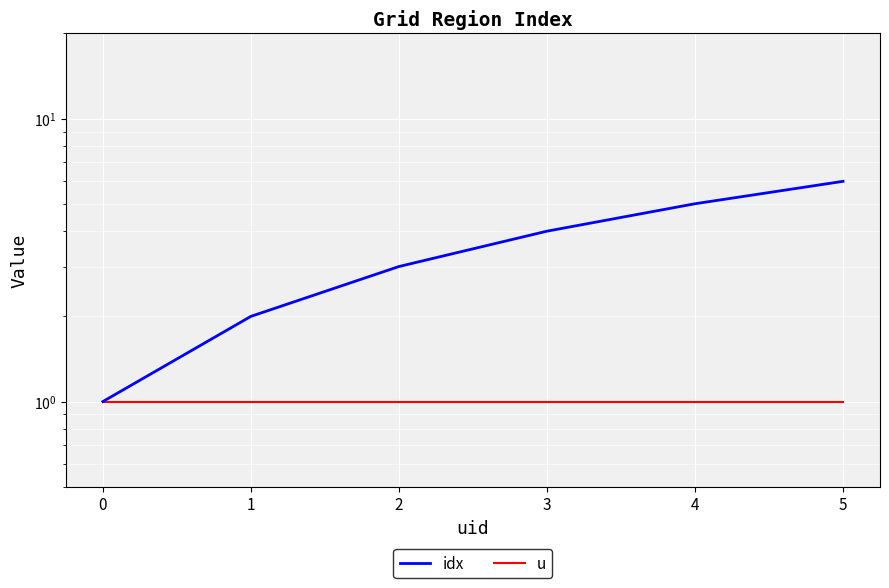

At how many categories does at least one series exceed 5?

1